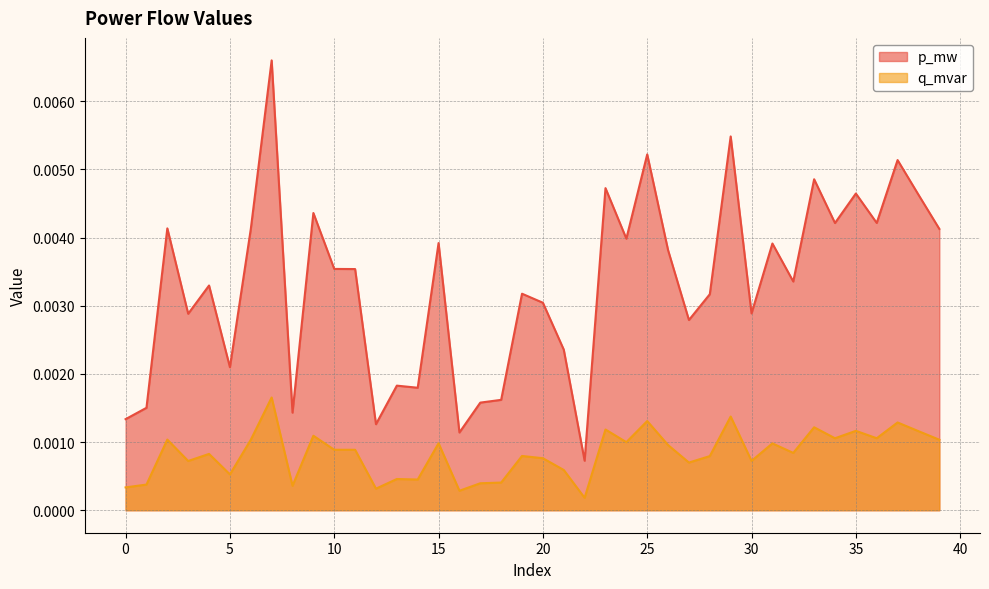

Rank the series by their maximum value, from highest to lowest.

p_mw, q_mvar